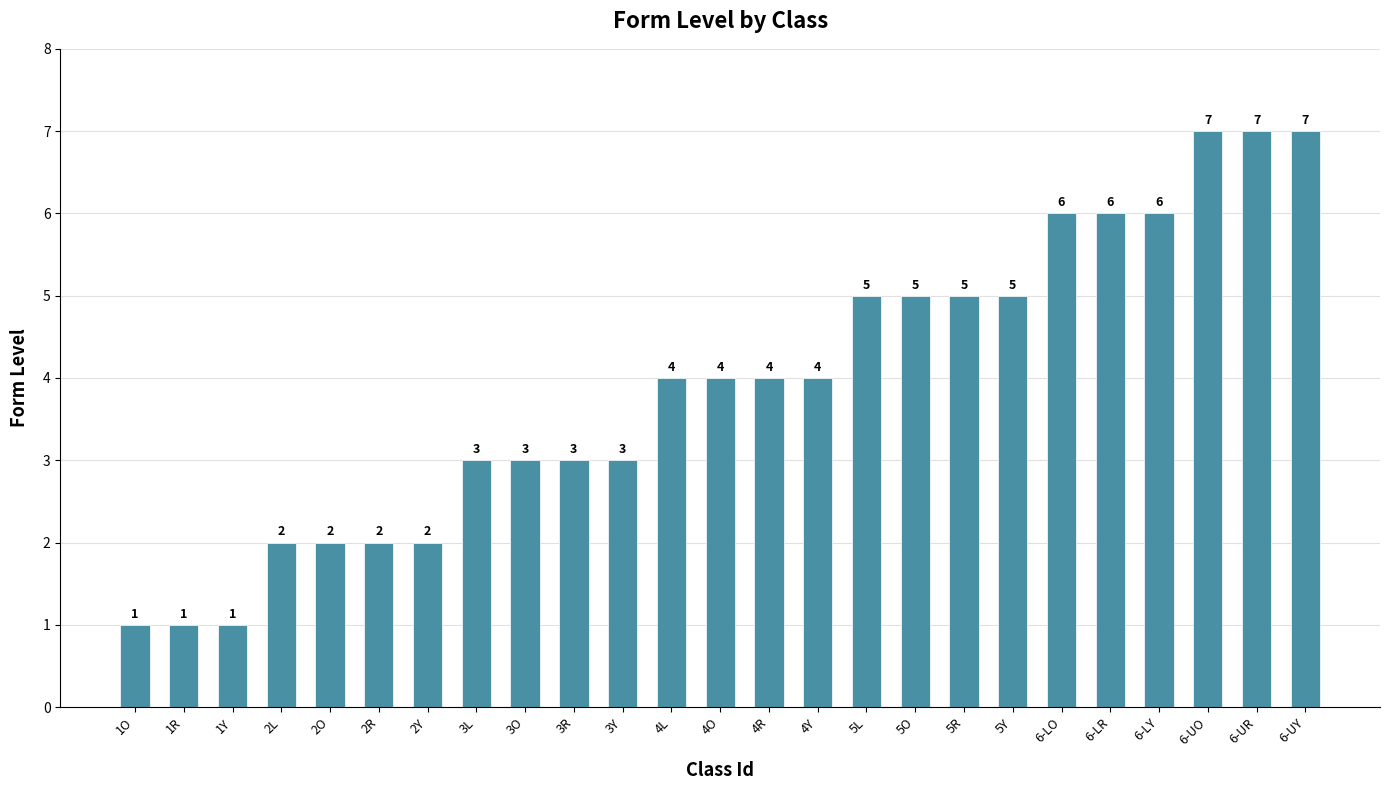

Count the values in the range 2 to 5.

16